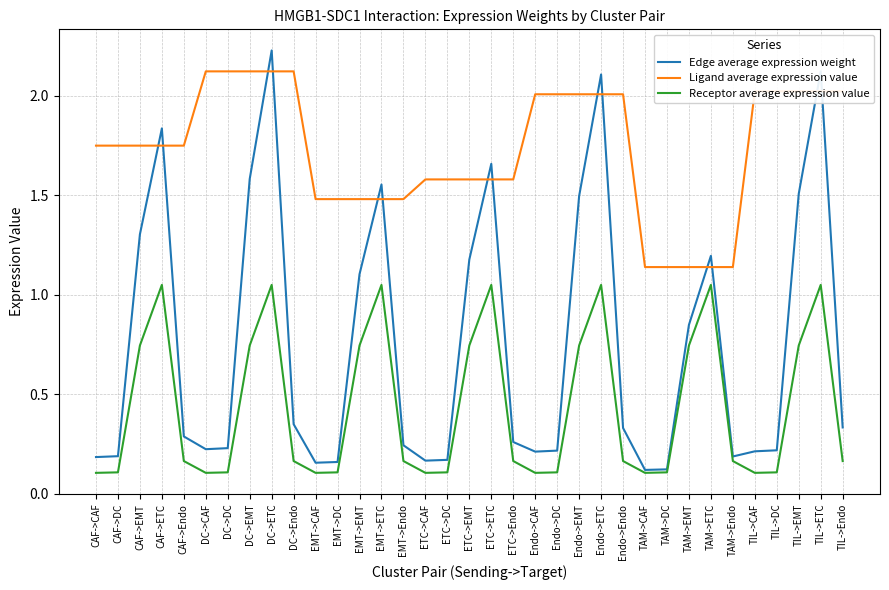

Rank the series by their average value, from lowest to highest.

Receptor average expression value, Edge average expression weight, Ligand average expression value